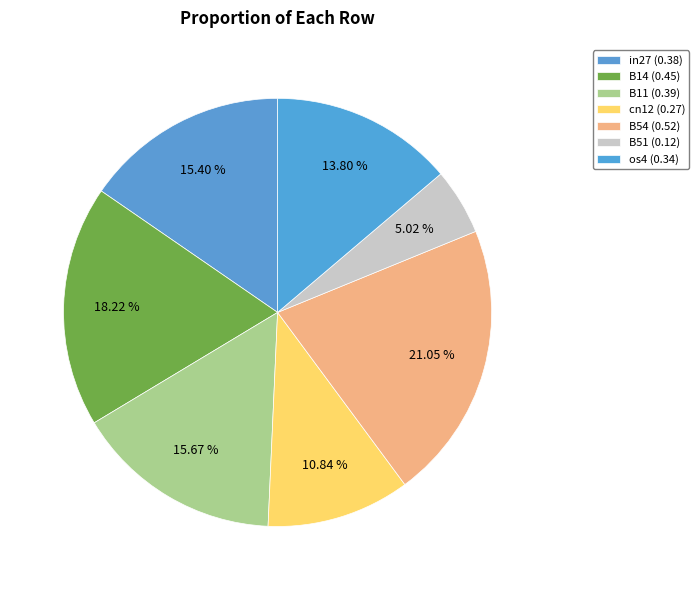

To the nearest percent, what is the average slice percentage?

14%